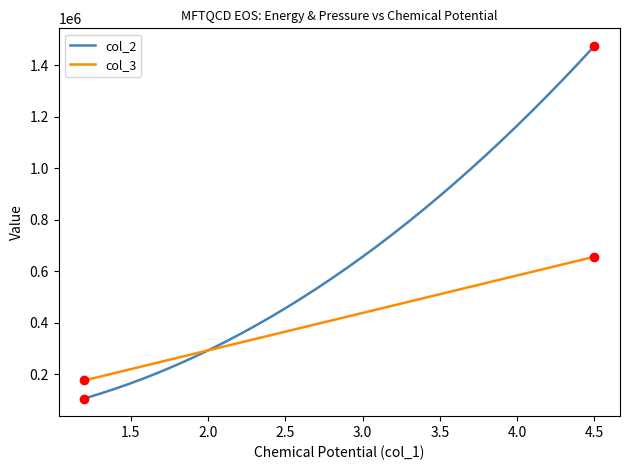

How many intersections are there between col_3 and col_2?

1